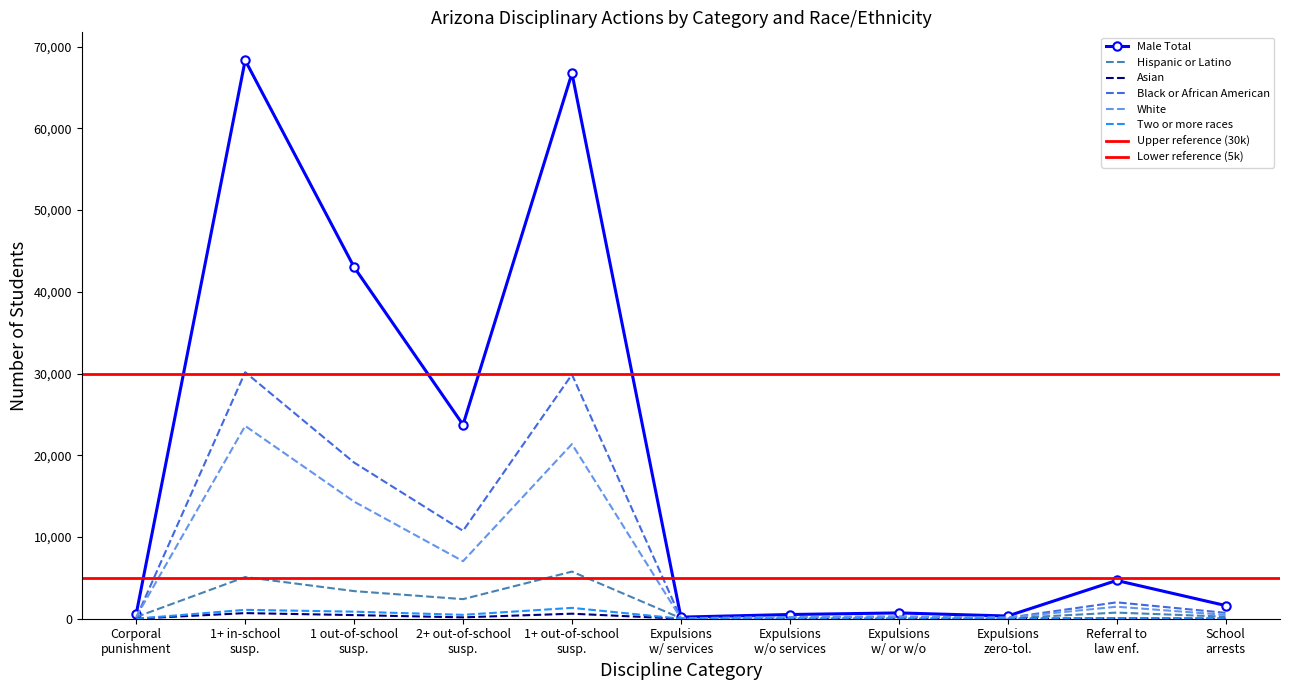

What is the maximum value for White?

23591